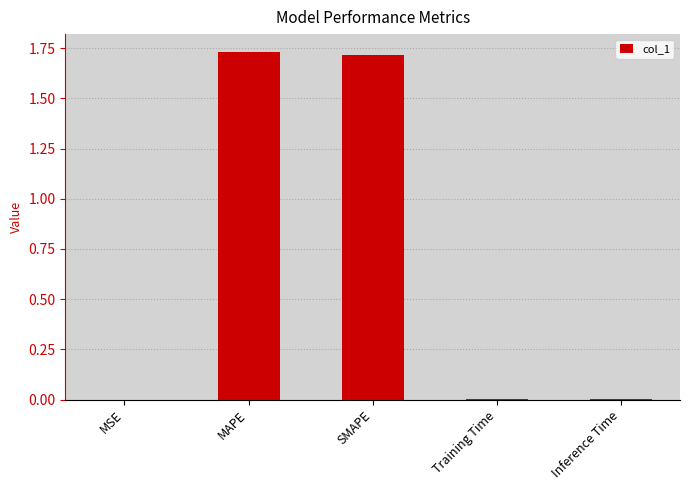

The chart shows a value of 0.0 at Inference Time. True or false?

True